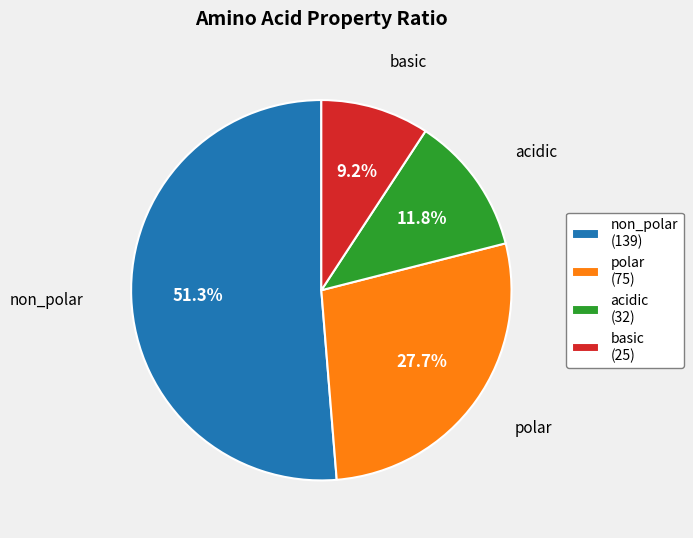

Which slice represents more than half of the pie?

non_polar